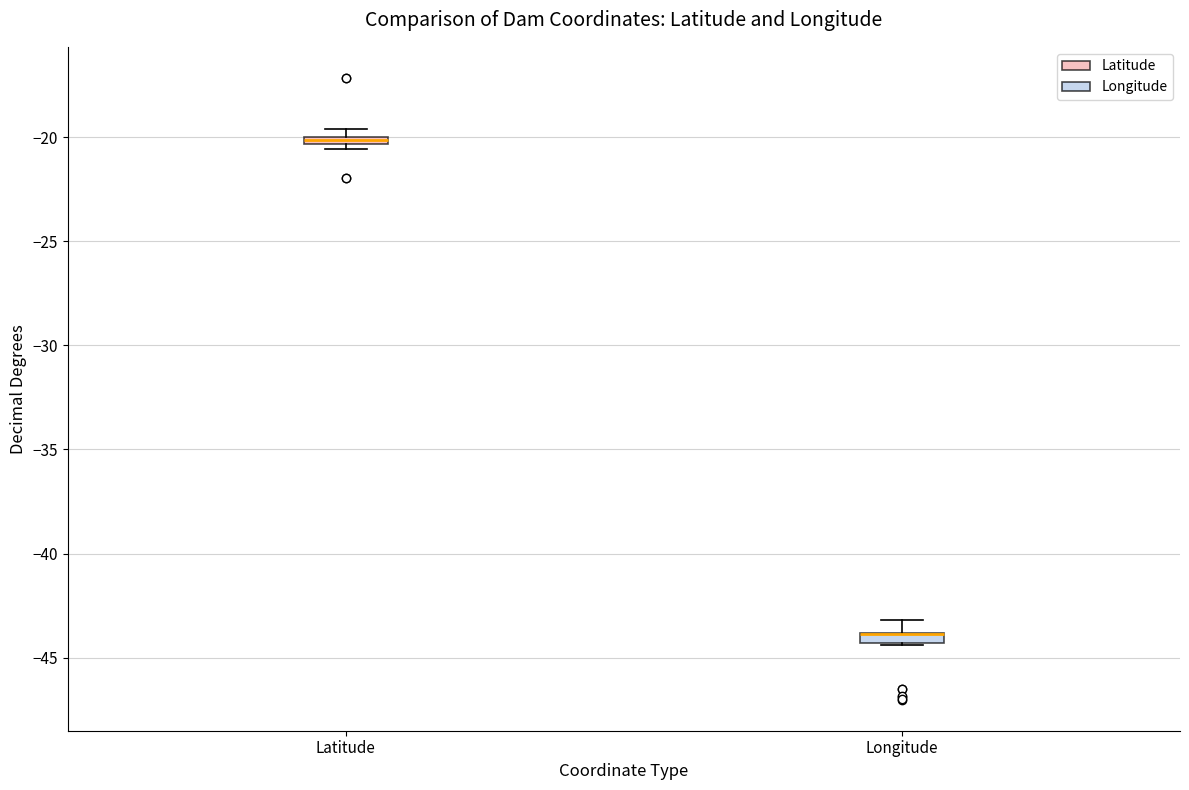

Where does the upper whisker of the box for Longitude end on the y-axis? The values are not printed on the chart, so give them approximately, as read against the axis.

-43.0